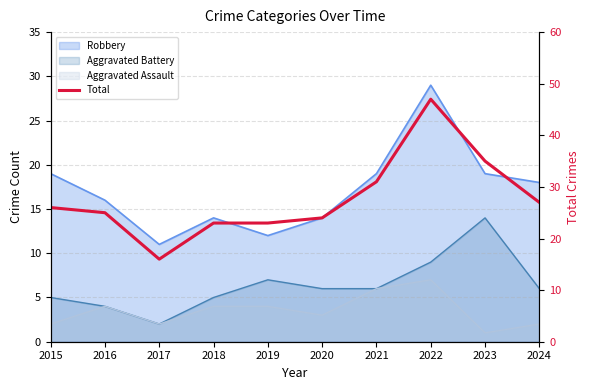

What is the difference between the values at 2019 and 2017?

7